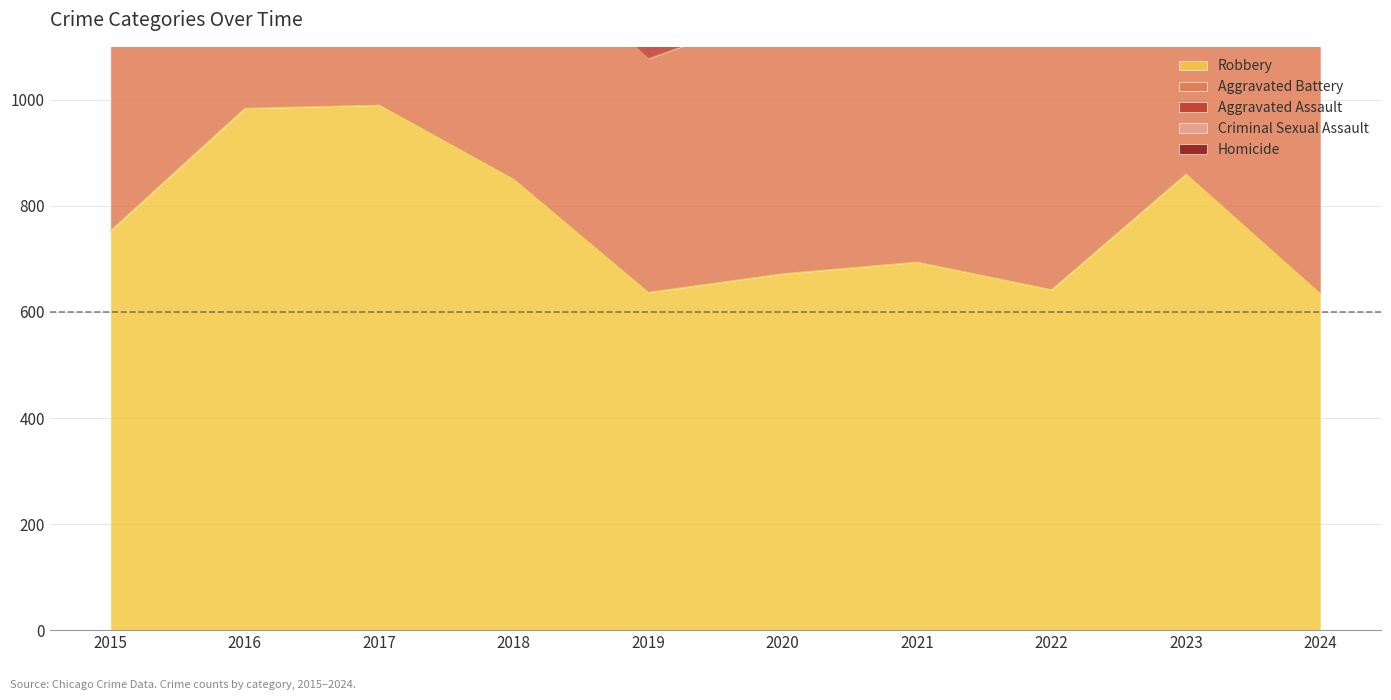

How many lines are shown in the chart?

5